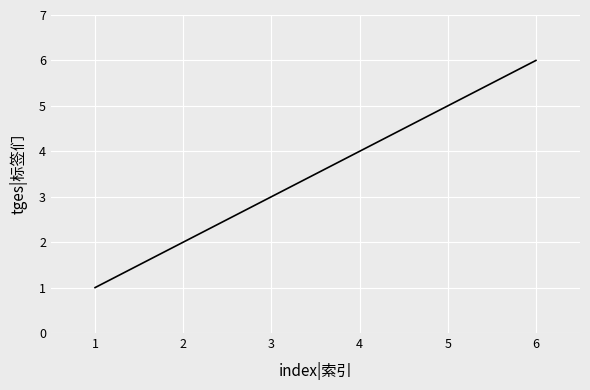

What is the greatest value displayed?

6